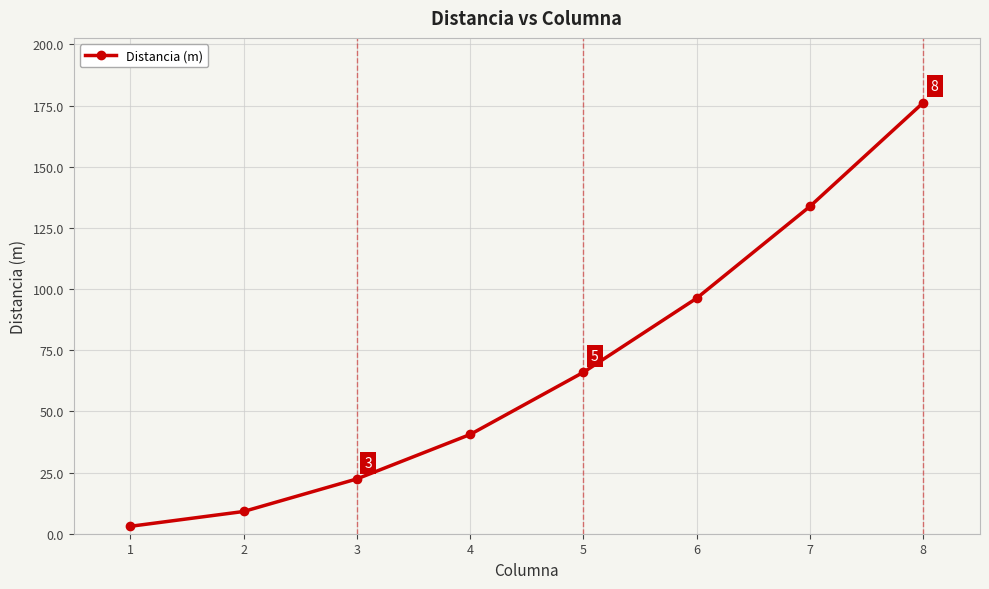

Approximately how many times larger is the value at 6 compared to 1?

31.8